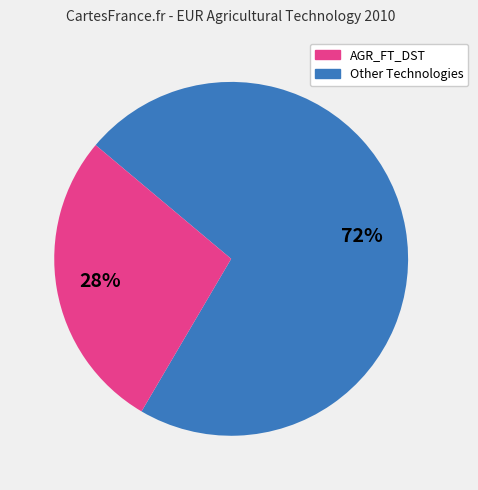

Is there a majority slice in this chart?

Yes